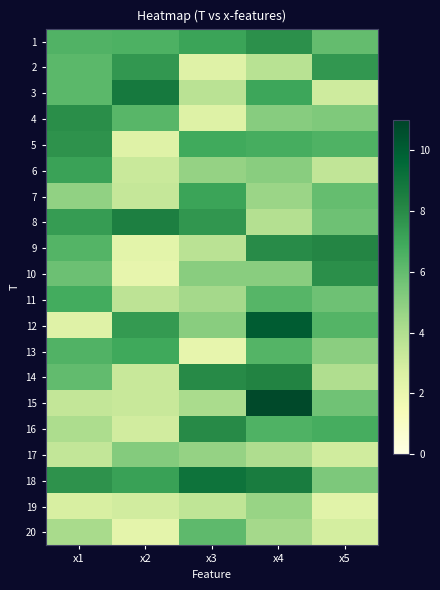

What is the total value across all series at x1?

113.5